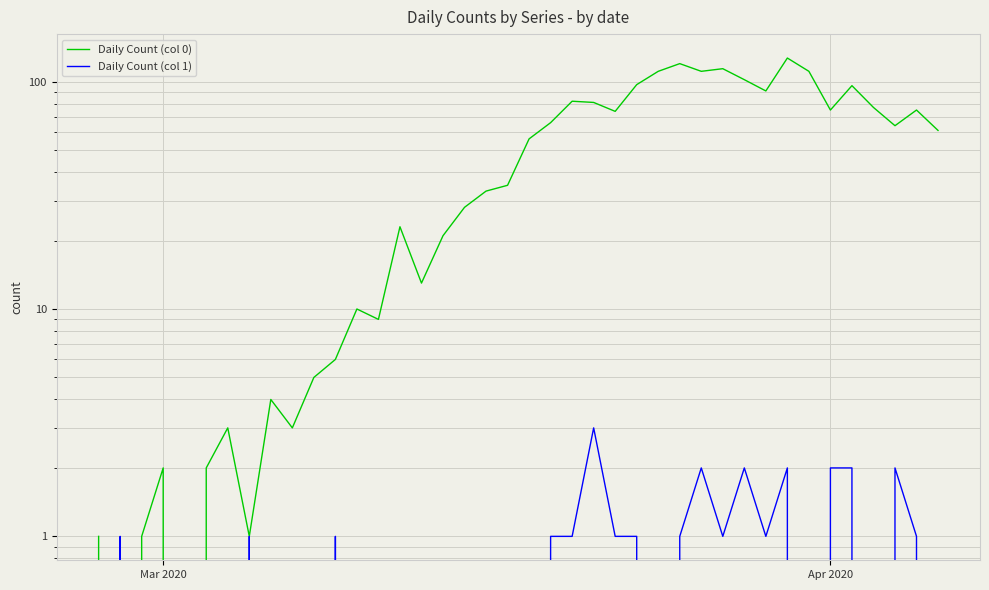

At which label is Daily Count (col 1) closest to 1?

Apr 2020